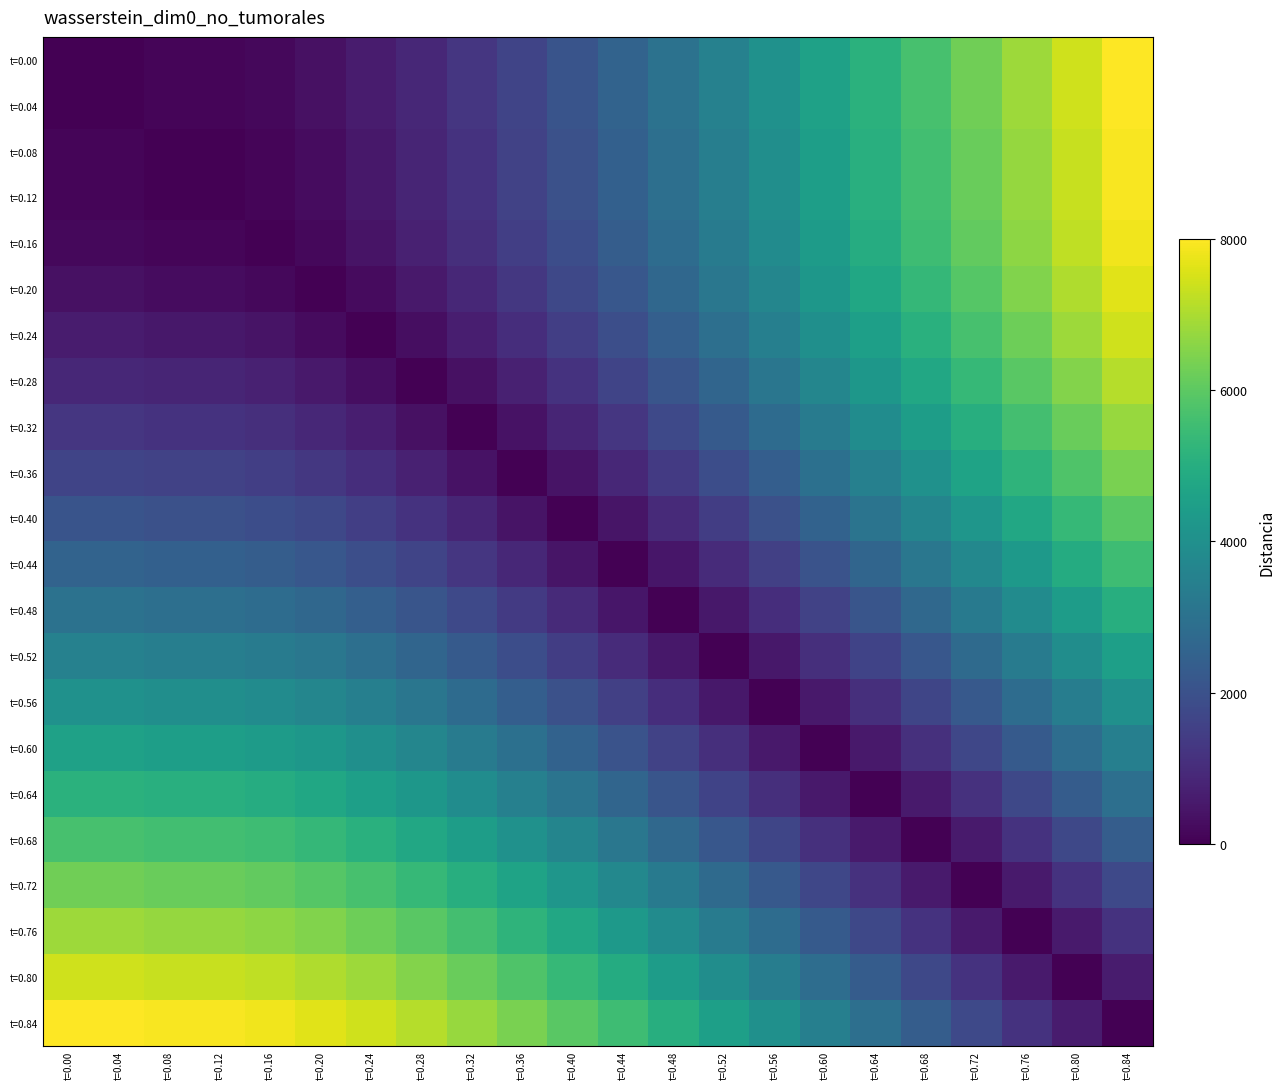

What is the difference between the highest and lowest values at t=0.80?

7410.8